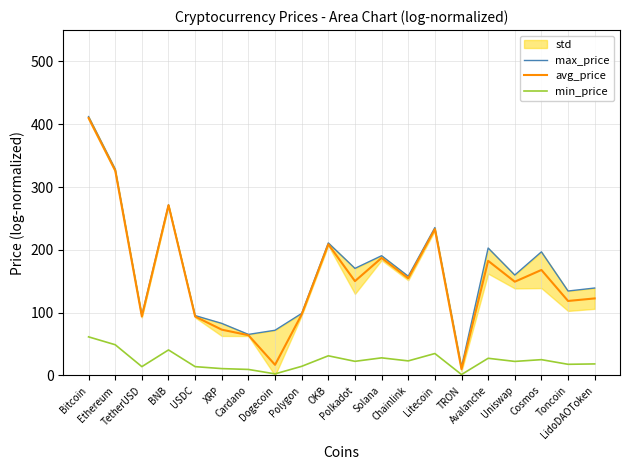

Where is the first local minimum for avg_price?

TetherUSD